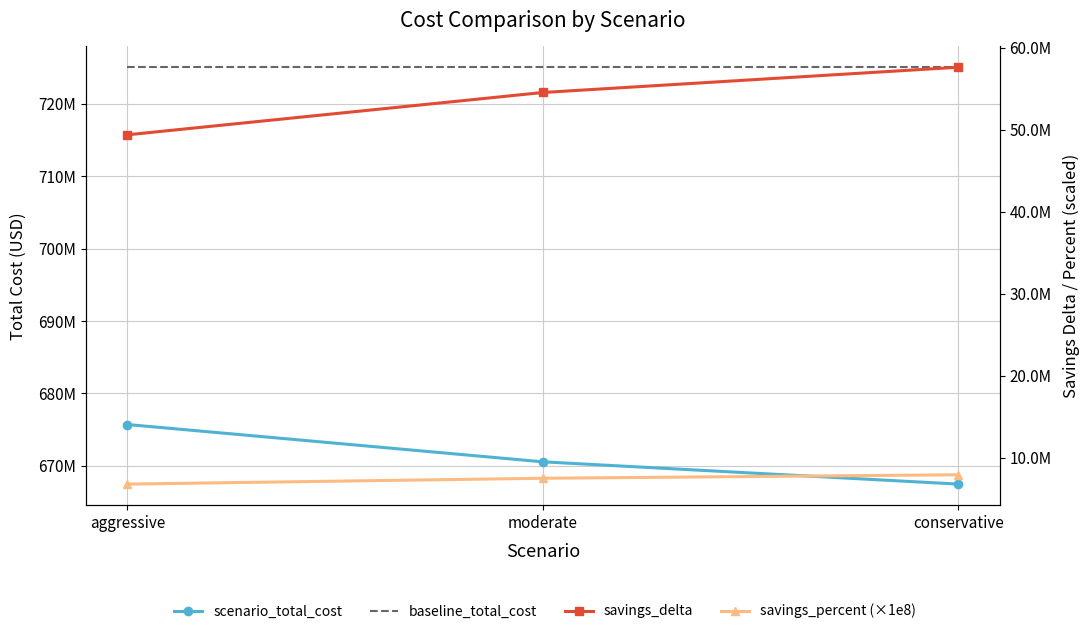

What position from the right is conservative?

1